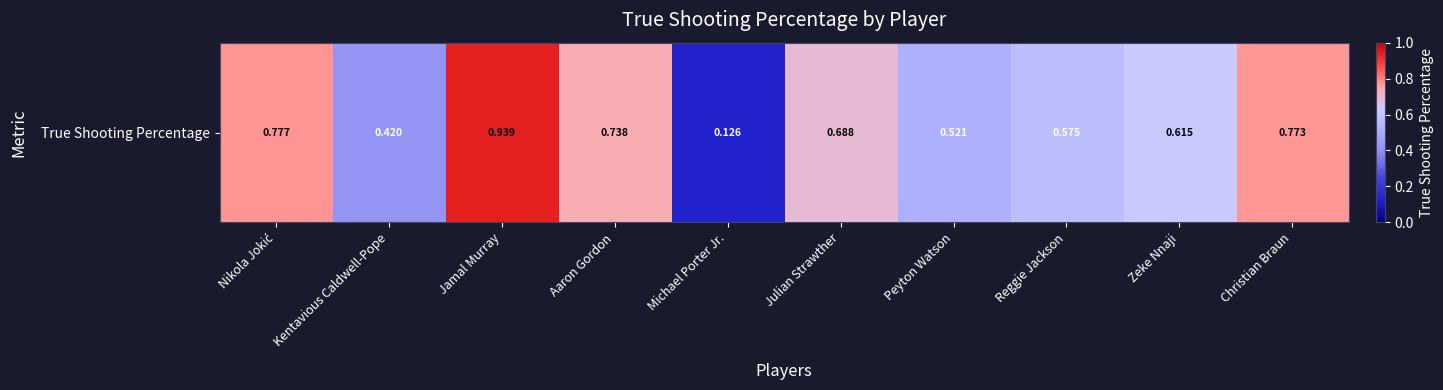

What is the change in value from Michael Porter Jr. to Christian Braun?

+0.6